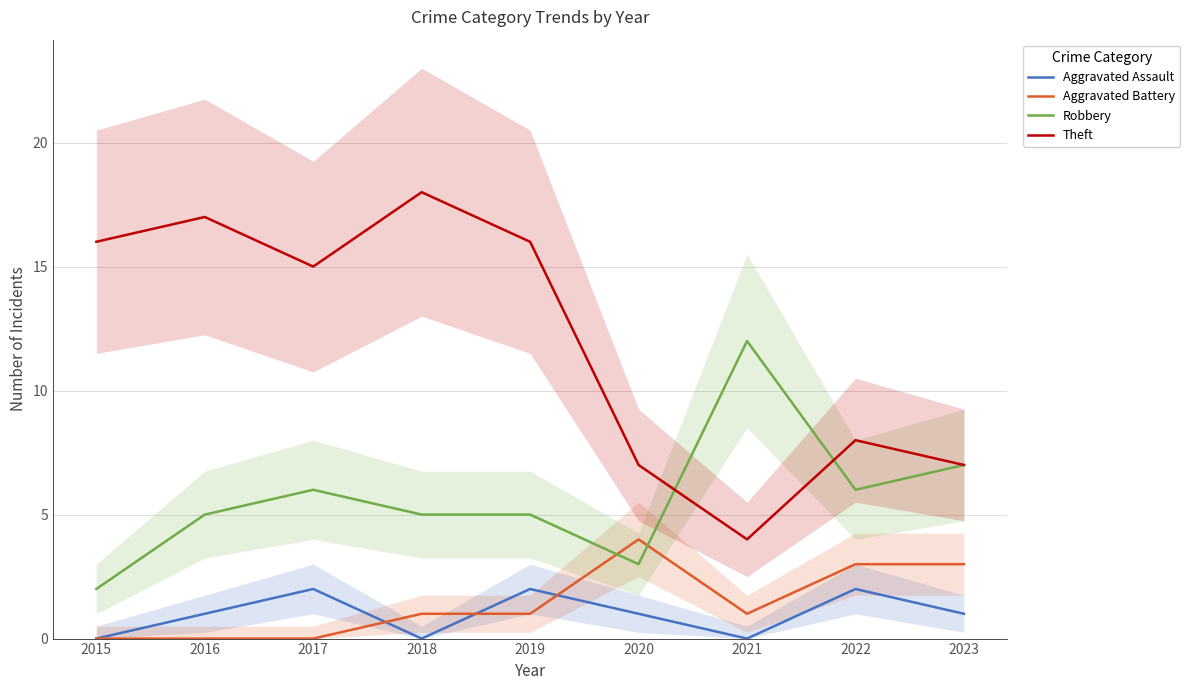

True or false: Aggravated Battery and Theft cross at least once.

False